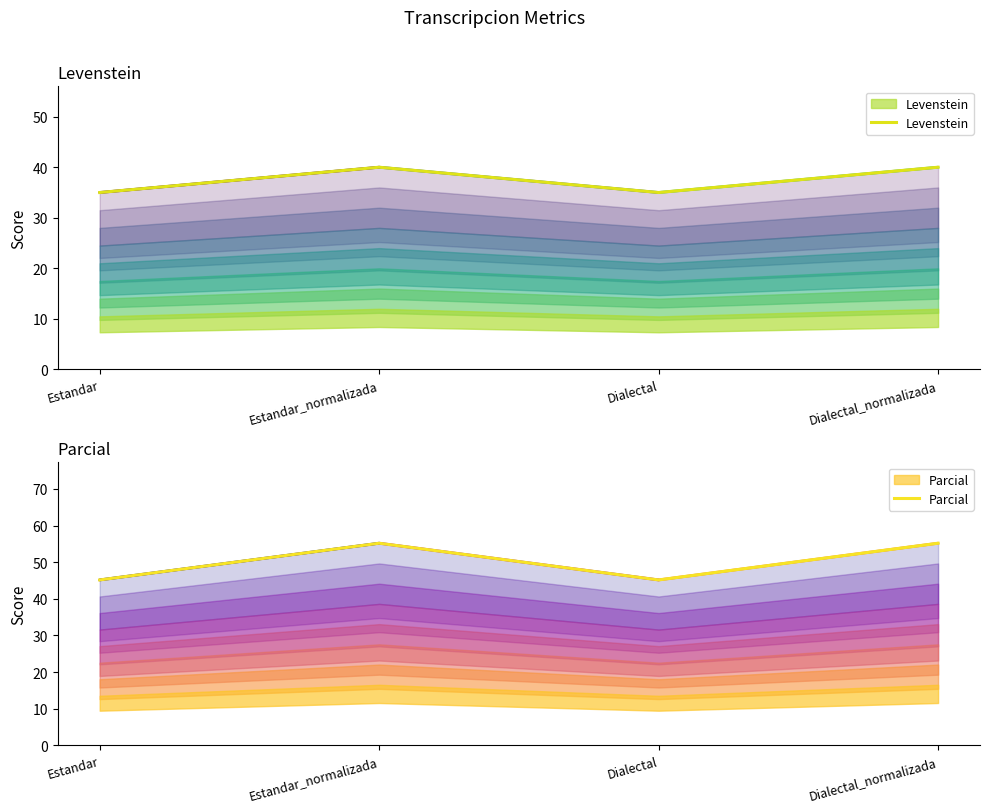

What is the difference between the maximum and second lowest values in the Levenstein series?

5.0